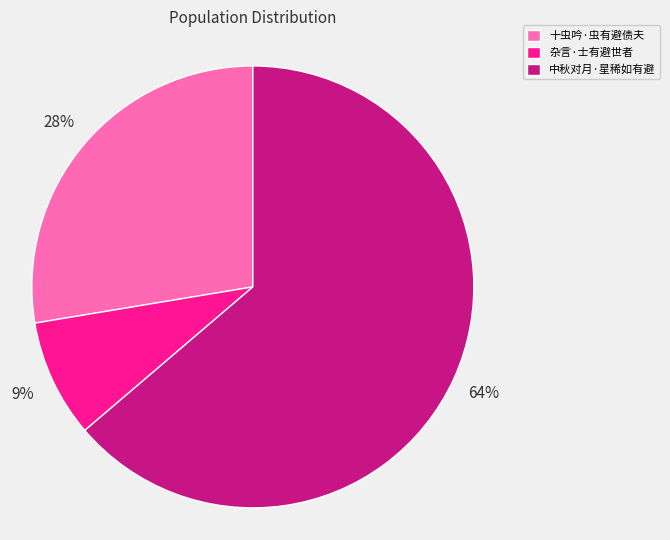

To the nearest percent, what is the average slice percentage?

33%